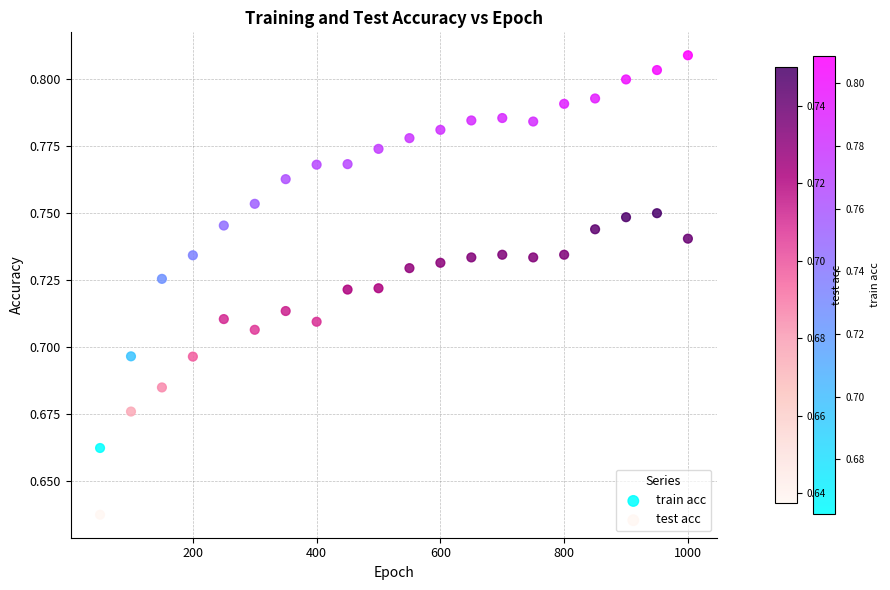

Which series reaches the minimum Y coordinate?

test acc